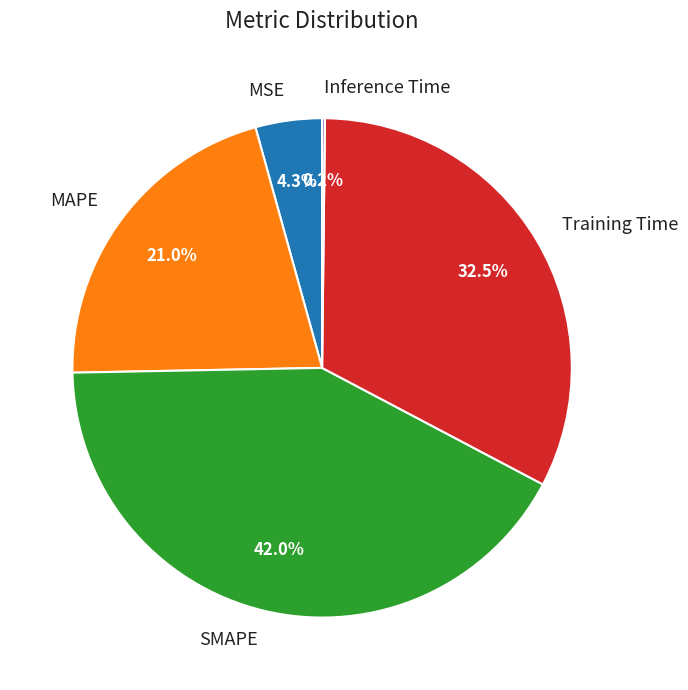

To the nearest percent, what is the average slice percentage?

20%